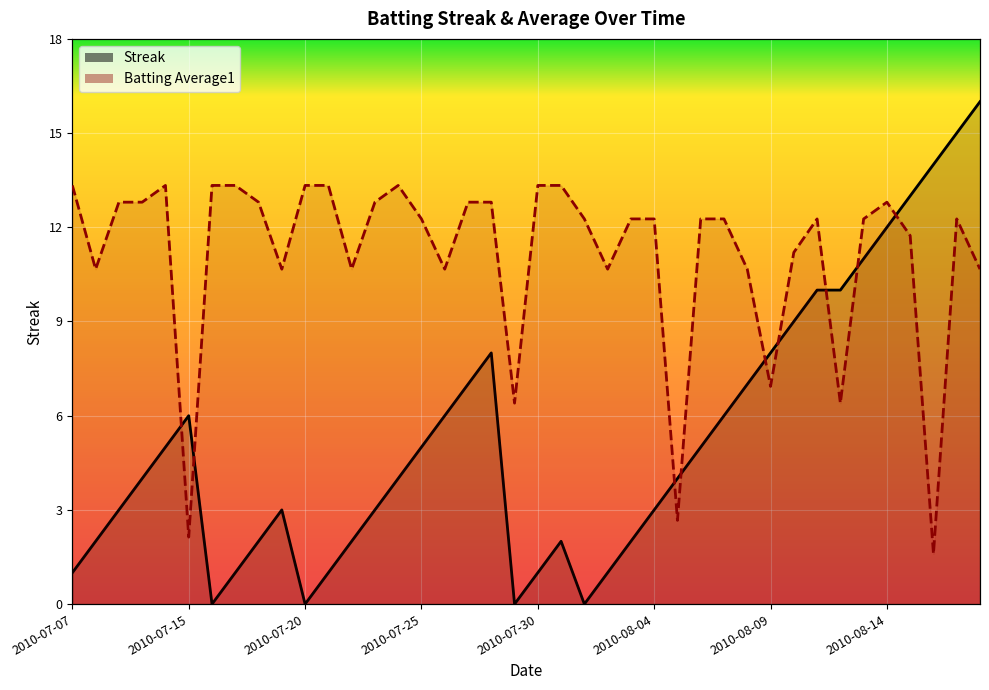

What is the sum of the Batting Average1 values at 19 and 10?

19.7